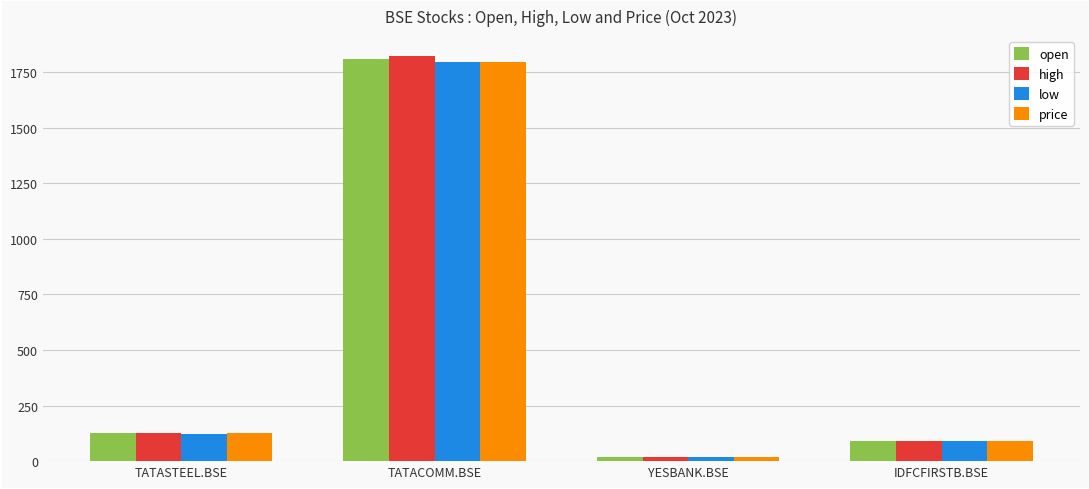

What is the sum of the price values at YESBANK.BSE and IDFCFIRSTB.BSE?

107.3